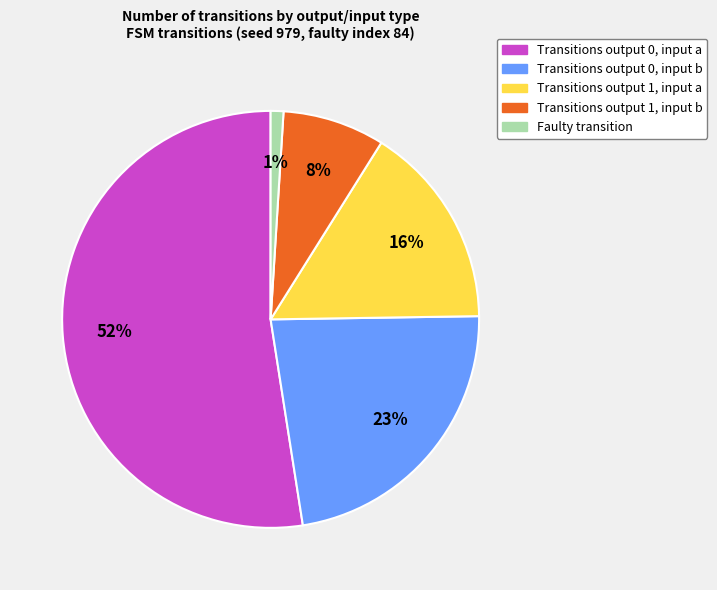

To the nearest percent, what is the average slice percentage?

20%